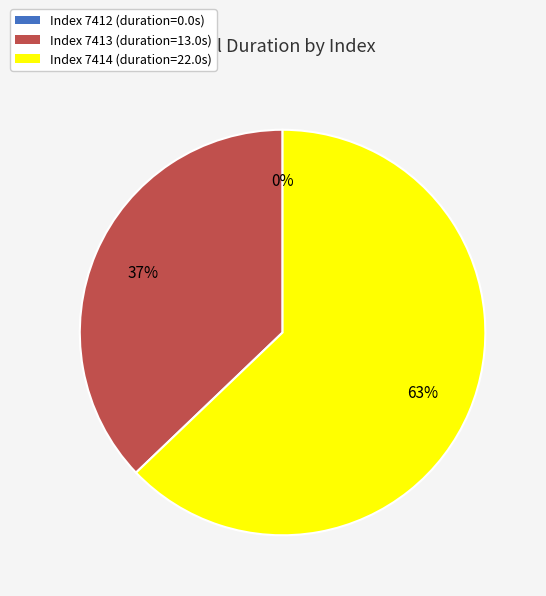

What is the largest slice in the pie chart?

7414